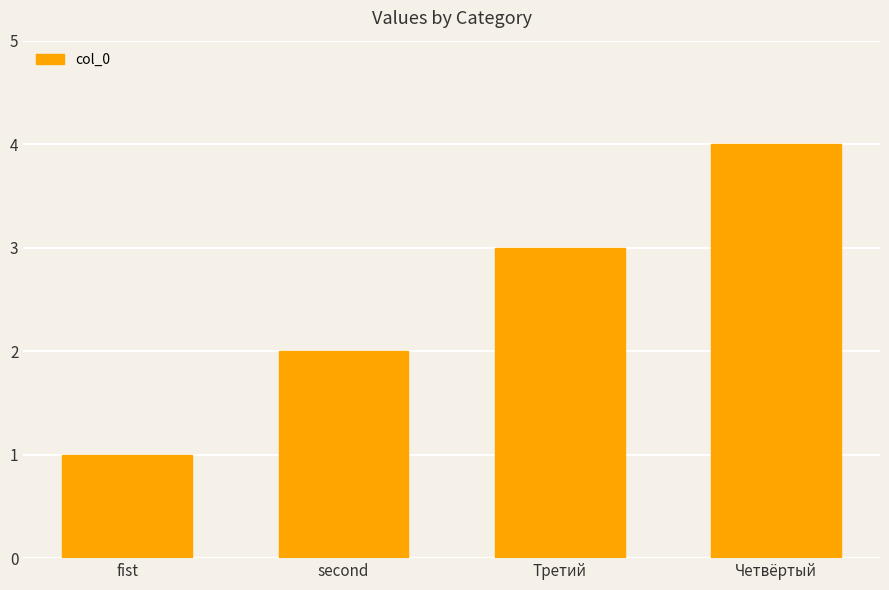

What is the change in value from Третий to Четвёртый?

+1